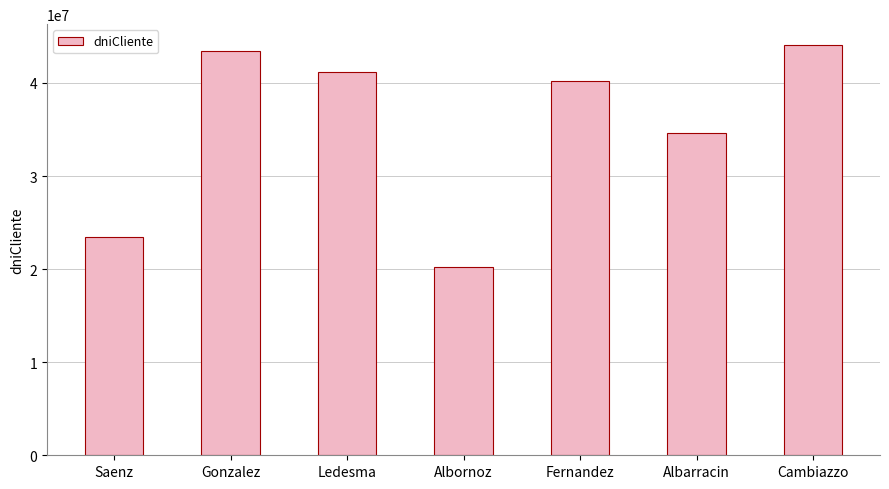

How many series are shown in this chart?

1